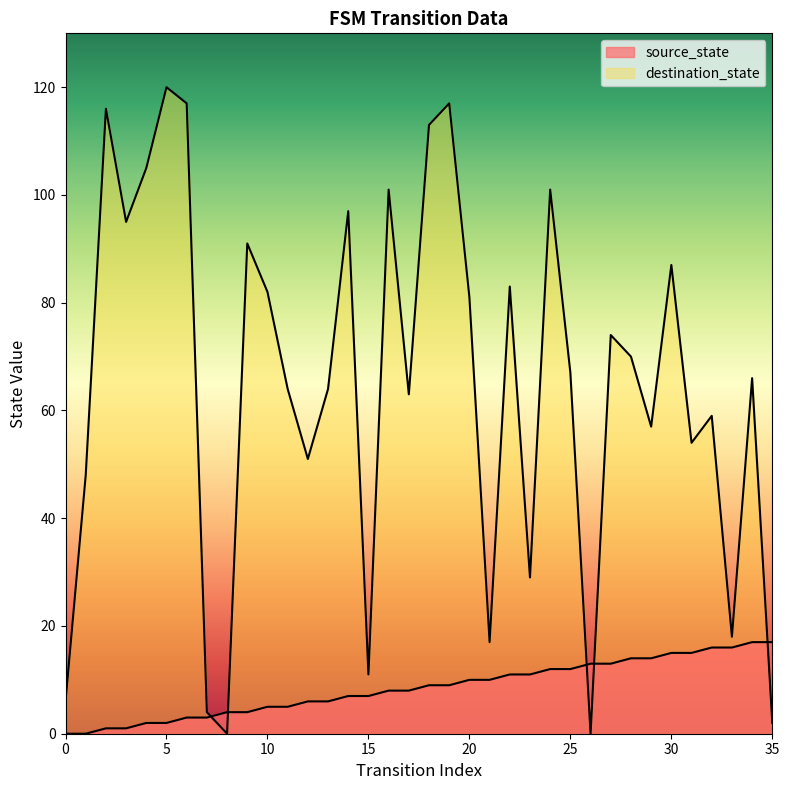

True or false: destination_state has a value of 0 at 26.

True